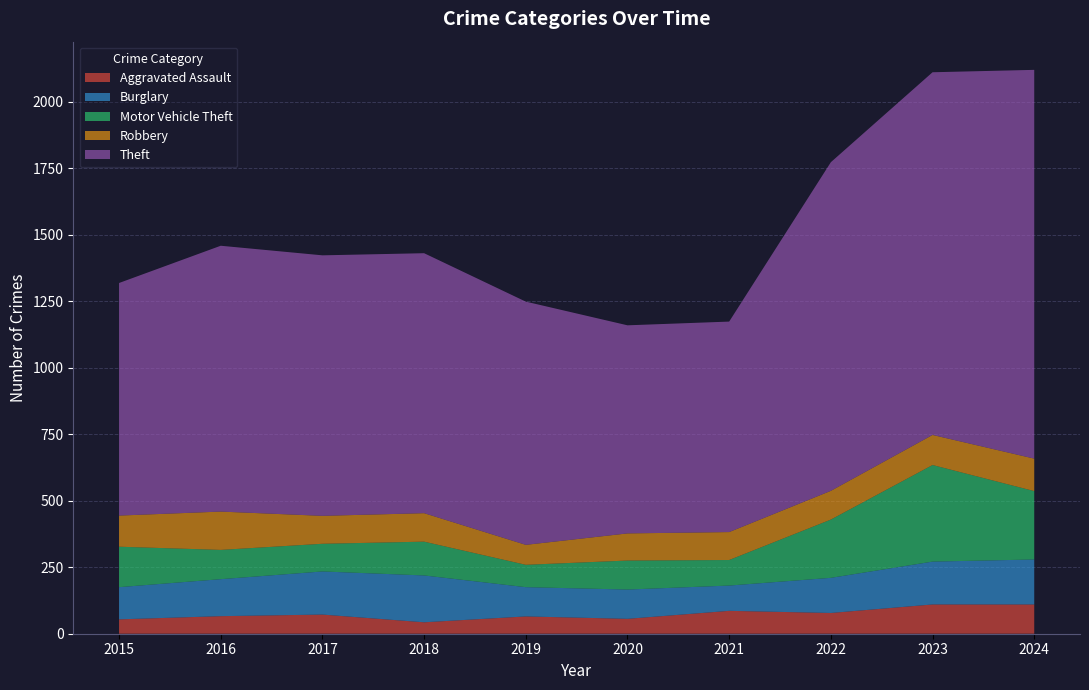

Reading right to left, what are all the values shown in this chart?

Aggravated Assault: 110	110	78	86	56	65	43	72	66	54
Burglary: 169	161	132	95	110	110	176	162	139	121
Motor Vehicle Theft: 257	363	219	96	109	84	127	104	110	152
Robbery: 122	113	108	105	102	75	107	105	144	117
Theft: 1461	1363	1235	791	782	914	977	979	999	874